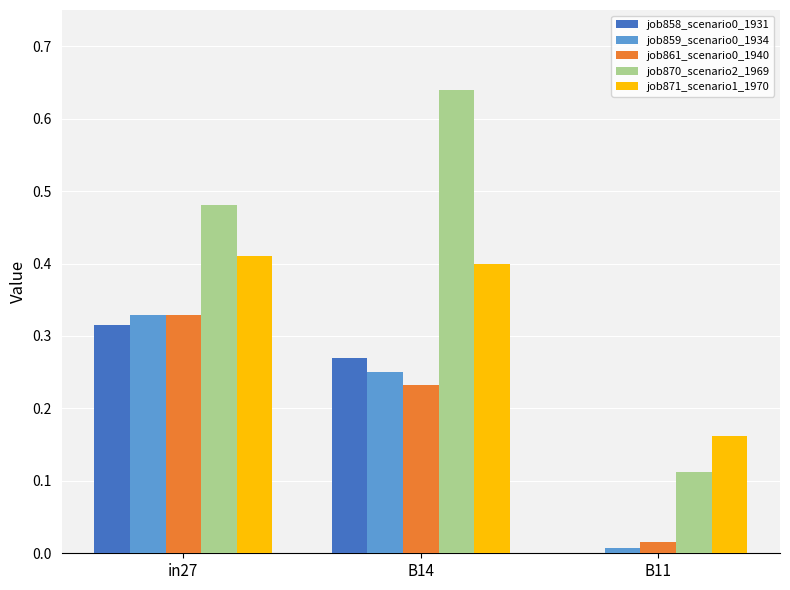

Which series has the largest total across all categories?

job870_scenario2_1969